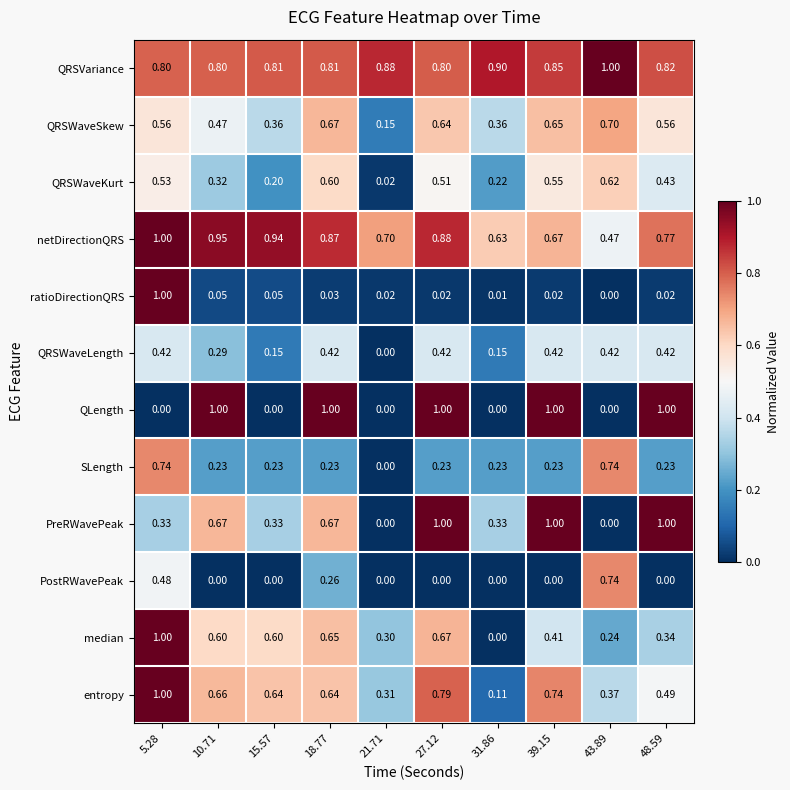

Is the value of QRSWaveLength at 31.86 greater than the value of QRSVariance at 31.86?

No